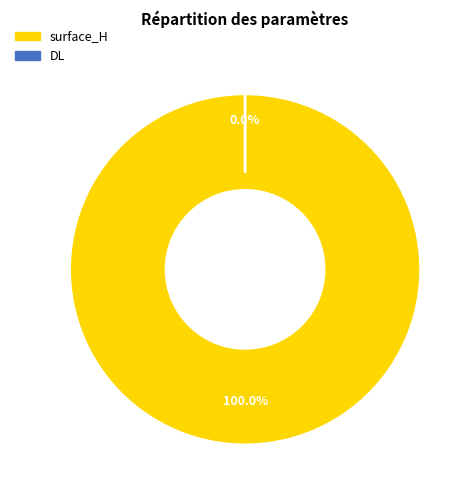

True or false: surface_H accounts for 100% of the total.

True